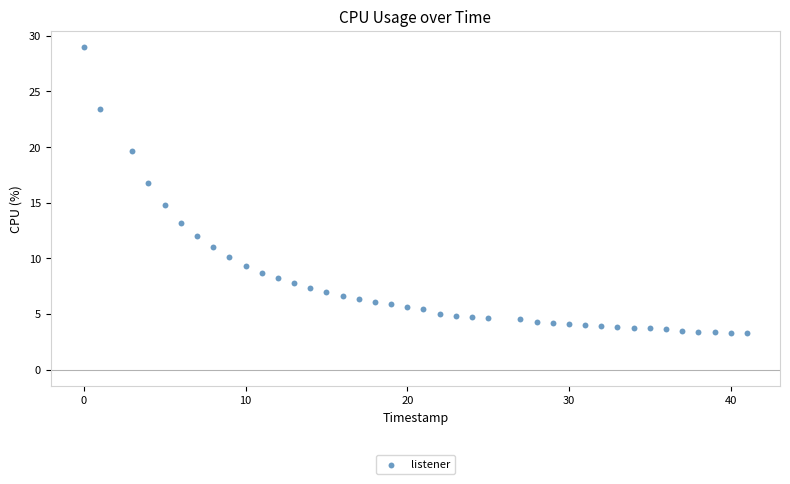

What is the range of X values (max minus min)?

41.0